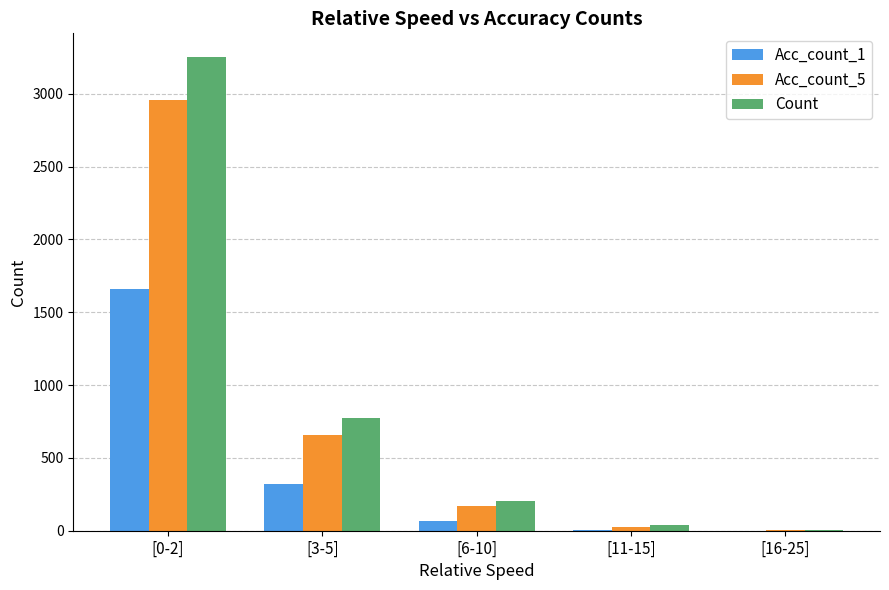

Is the value of Acc_count_1 at [0-2] greater than the value of Count at [3-5]?

Yes